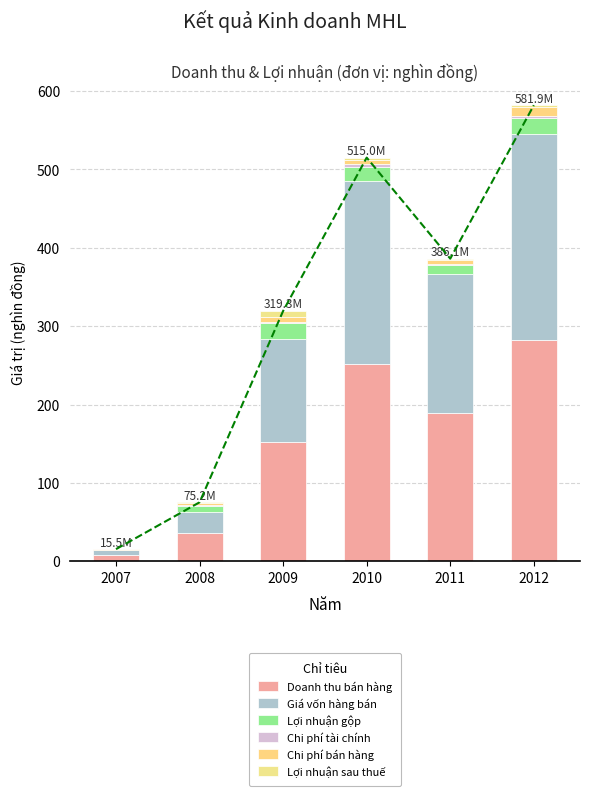

List the series in order of their peak value, lowest first.

Chi phí tài chính, Lợi nhuận sau thuế, Chi phí bán hàng, Lợi nhuận gộp, Giá vốn hàng bán, Doanh thu bán hàng